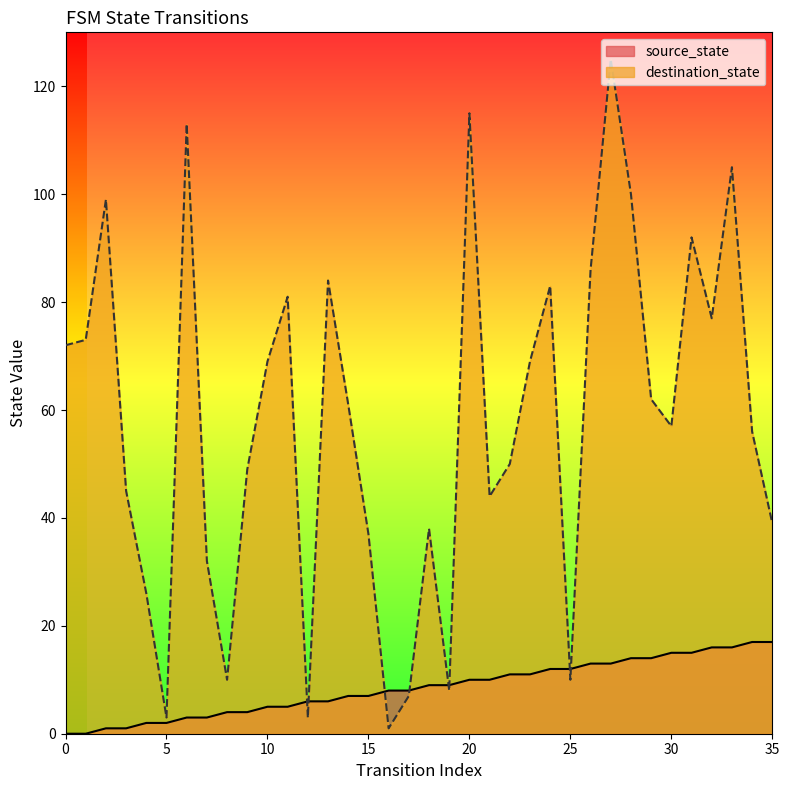

Reading left to right, transcribe all the data shown in this chart.

source_state: 0=0	1=0	2=1	3=1	4=2	5=2	6=3	7=3	8=4	9=4	10=5	11=5	12=6	13=6	14=7	15=7	16=8	17=8	18=9	19=9	20=10	21=10	22=11	23=11	24=12	25=12	26=13	27=13	28=14	29=14	30=15	31=15	32=16	33=16	34=17	35=17
destination_state: 0=72	1=73	2=99	3=45	4=26	5=3	6=113	7=32	8=10	9=49	10=69	11=81	12=3	13=84	14=61	15=37	16=1	17=7	18=38	19=8	20=115	21=44	22=50	23=69	24=83	25=10	26=86	27=125	28=100	29=62	30=57	31=92	32=77	33=105	34=56	35=39